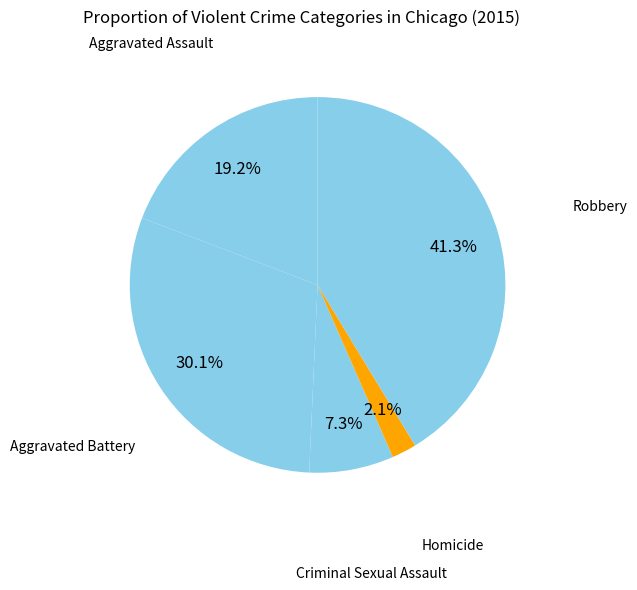

Count the number of slices in the pie.

5